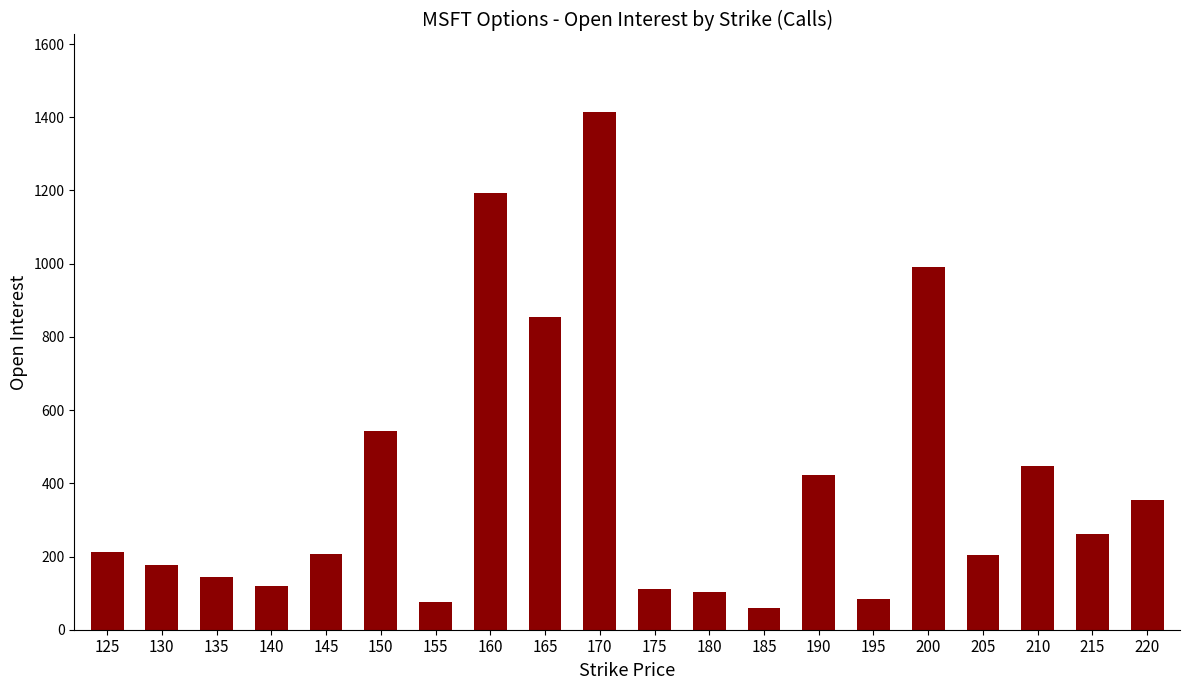

What is the change in value from 170 to 175?

-1302